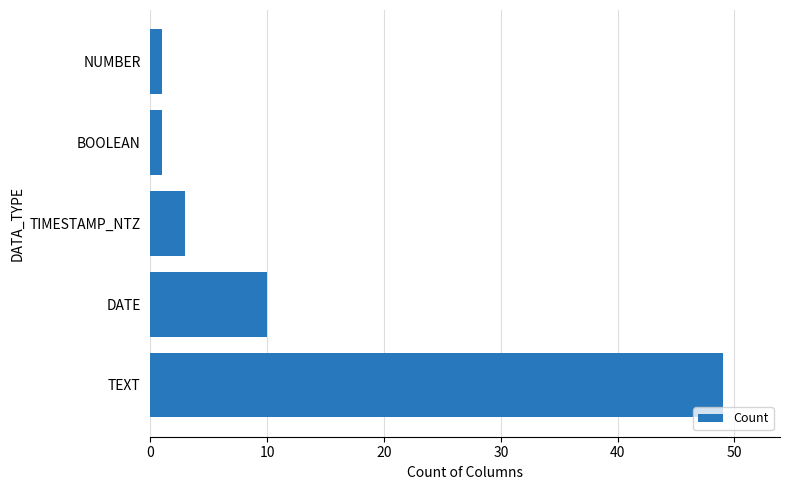

Reading bottom to top, transcribe all the data shown in this chart.

49	10	3	1	1